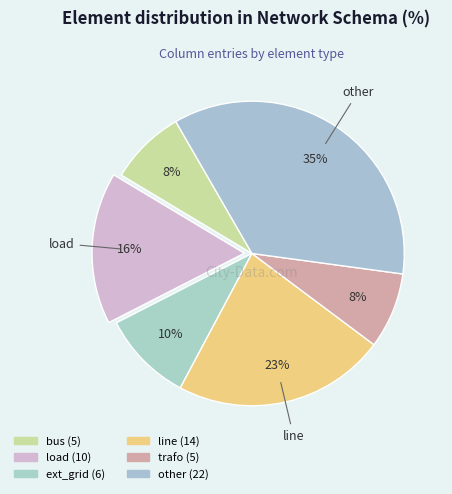

To the nearest percent, what is the average slice percentage?

17%